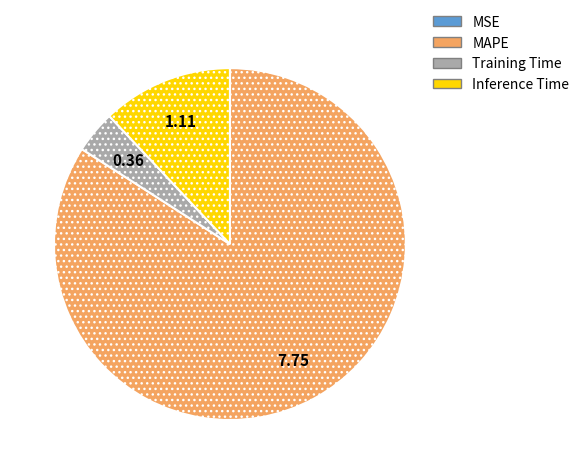

Which slice is the largest?

MAPE